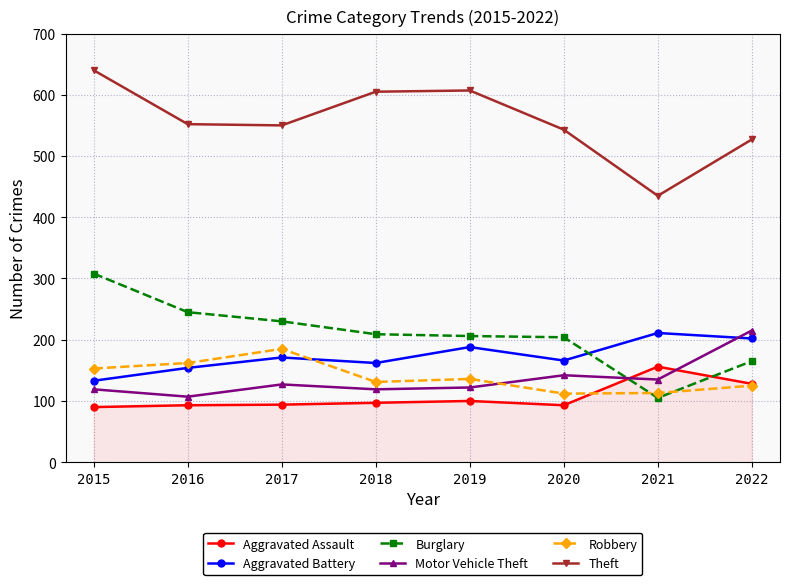

Does the chart display data point markers on the line(s)?

Yes